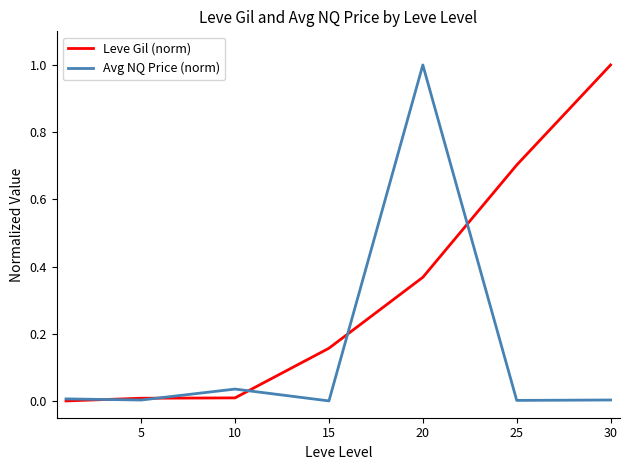

List the series in order of their overall mean, highest first.

Leve Gil (norm), Avg NQ Price (norm)